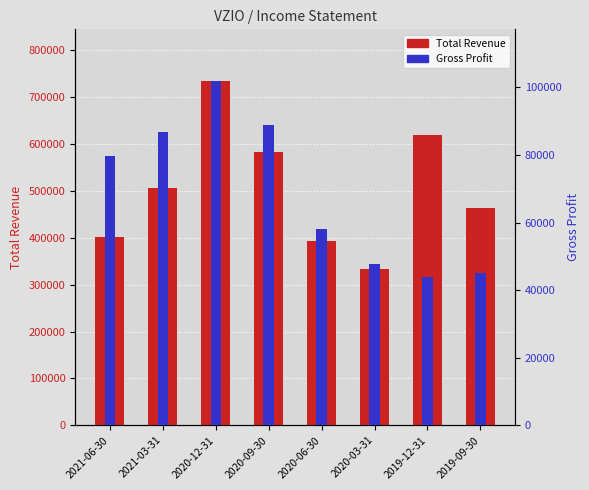

What is the value of the Gross Profit bar at the 7th from the left?

43800